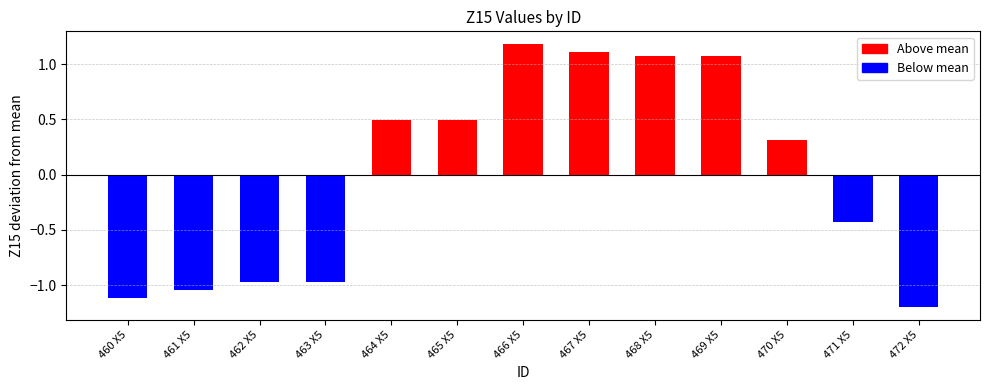

What is the label of the 6th bar from the left?

465 X5